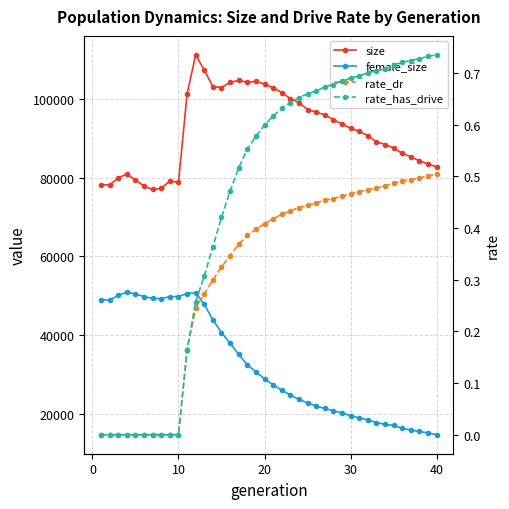

What are all the series names shown in the legend?

size, female_size, rate_dr, rate_has_drive